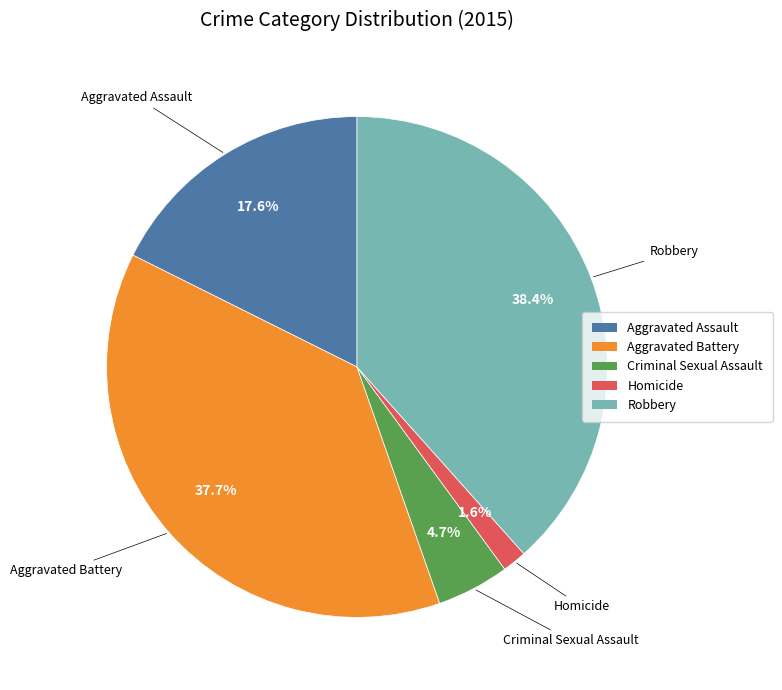

Is it true that Aggravated Battery is 38% of the pie?

True